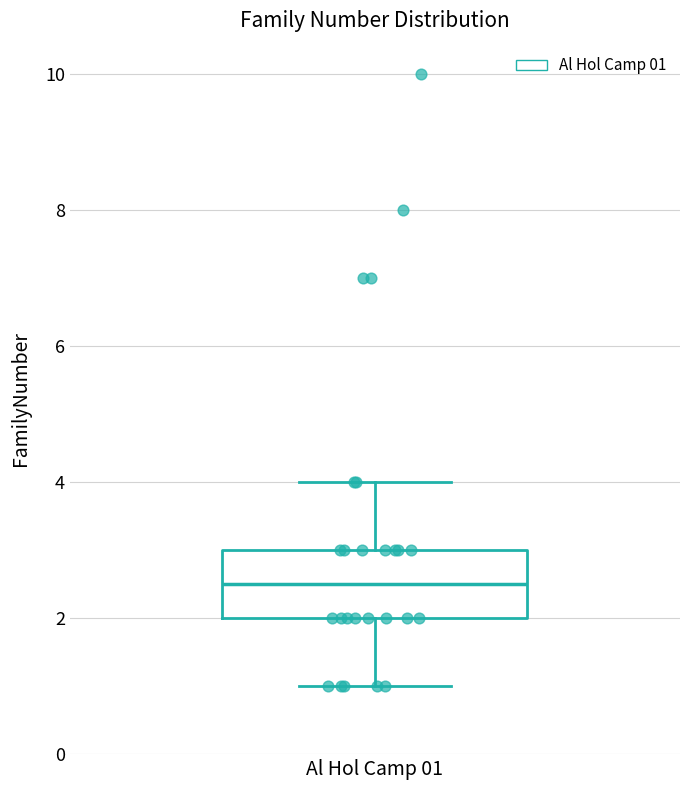

Read this box plot against the y-axis: the position of the median line, the range covered by the box, and the ends of both whiskers. The values are not printed on the chart, so give them approximately, as read against the axis.

median 2.6, box 2.0 to 3.0, whiskers 1.0 to 4.0